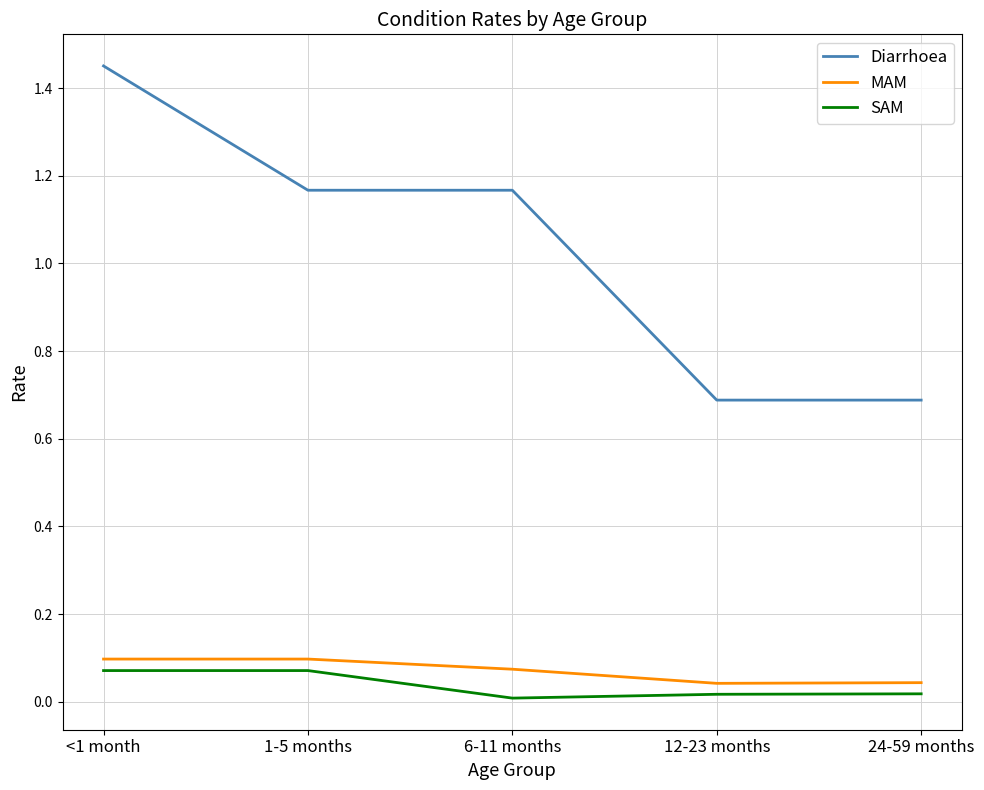

What is the difference between the maximum and second lowest values in the Diarrhoea series?

0.8